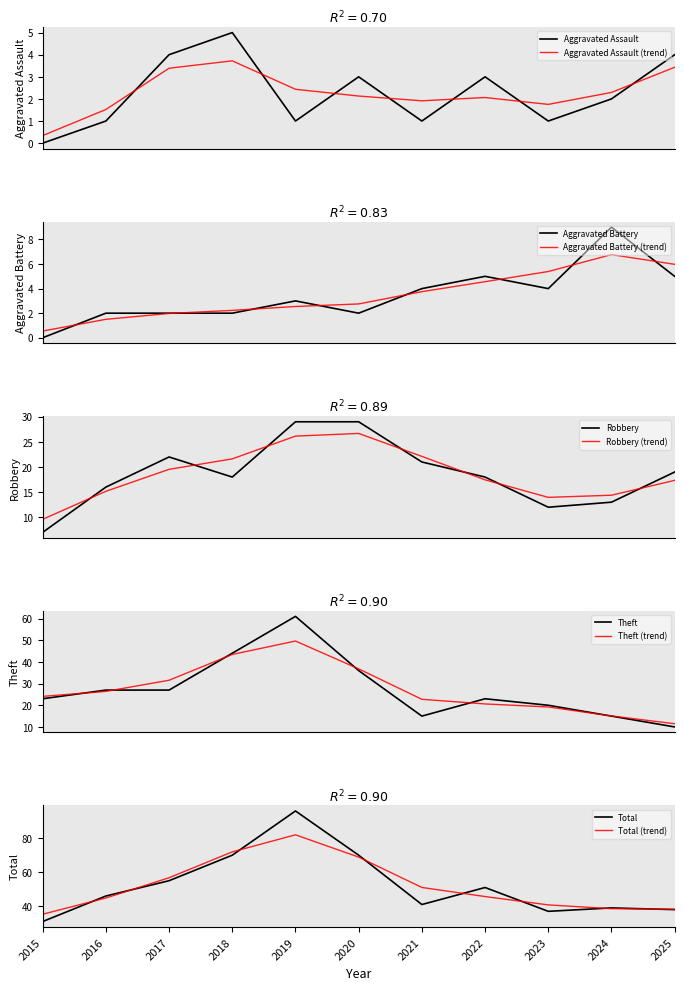

Between 2018 and 2021, which is larger?

2018